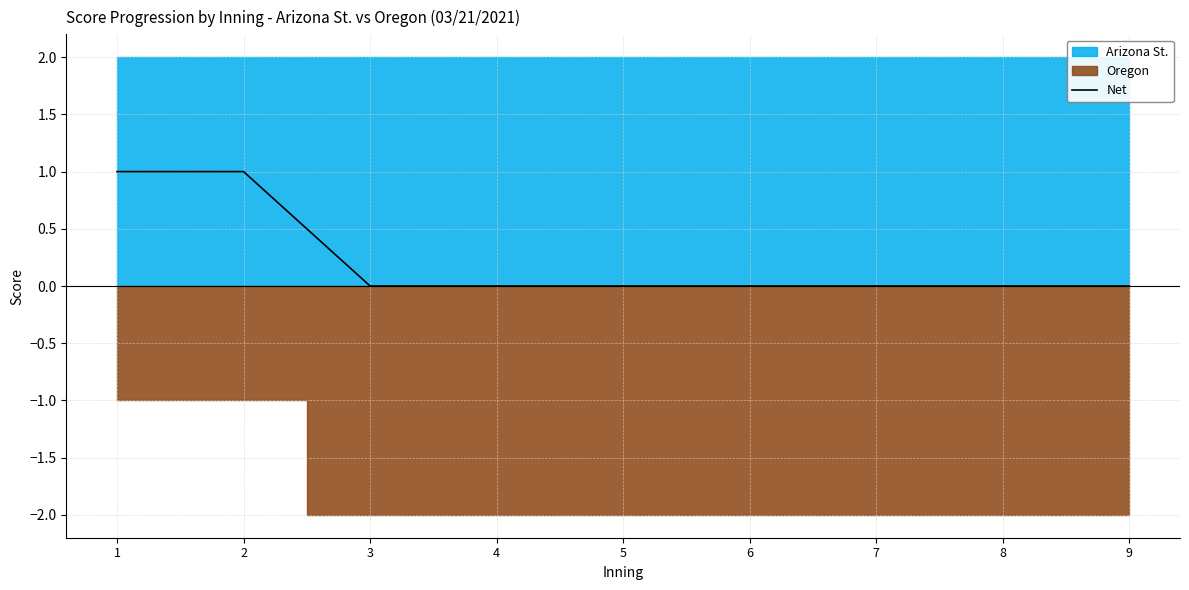

Reading left to right, extract all data points from this chart.

1	1	0	0	0	0	0	0	0